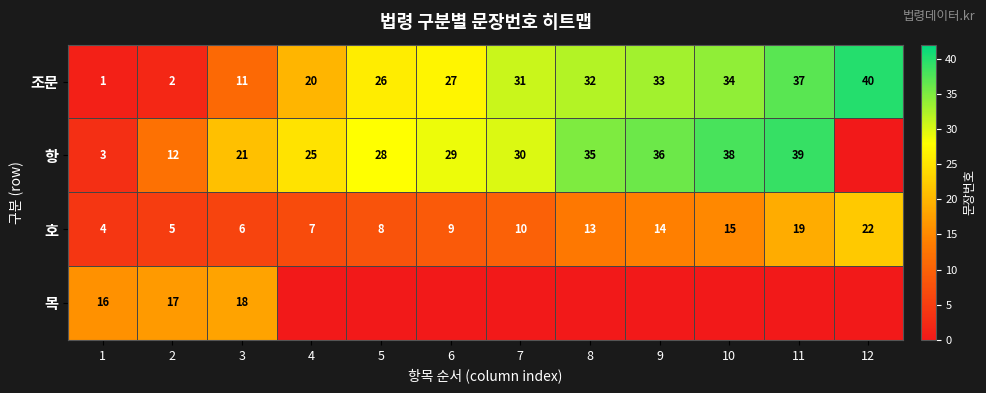

Read the 조문 value at 5.

26